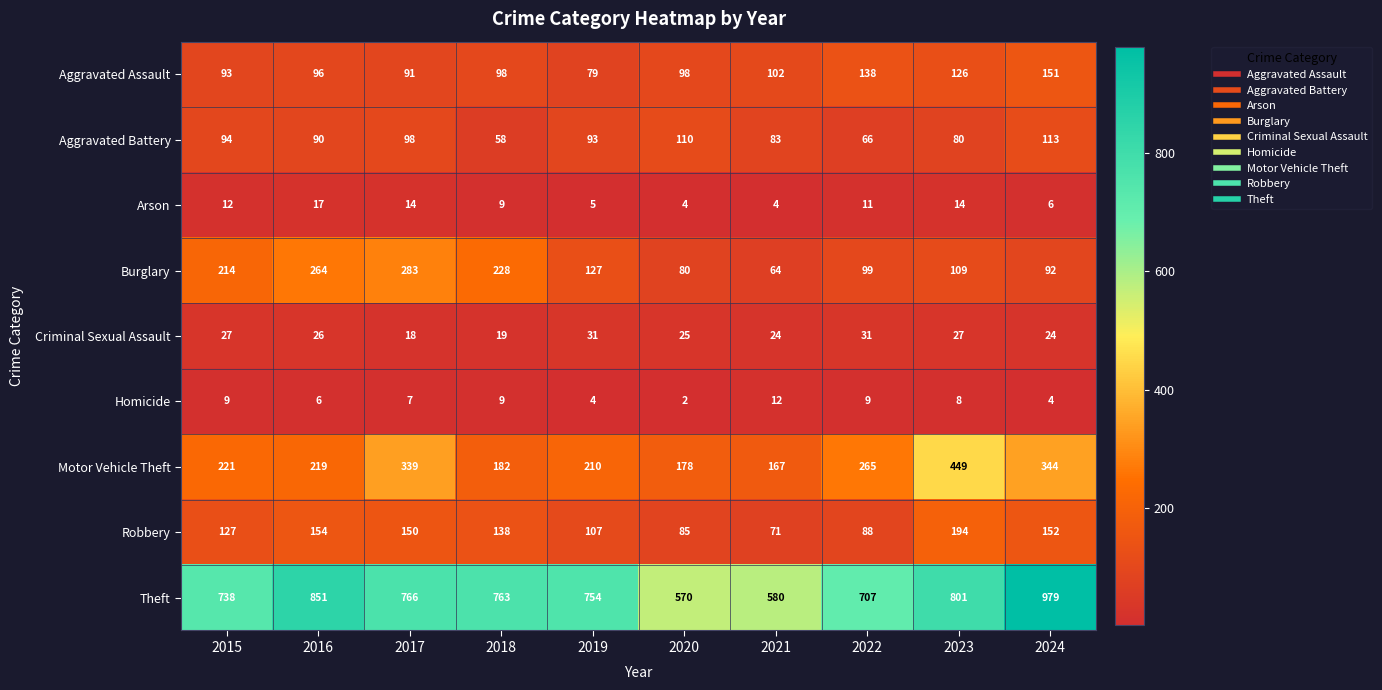

What is the difference between the Aggravated Battery values at 2021 and 2017?

15